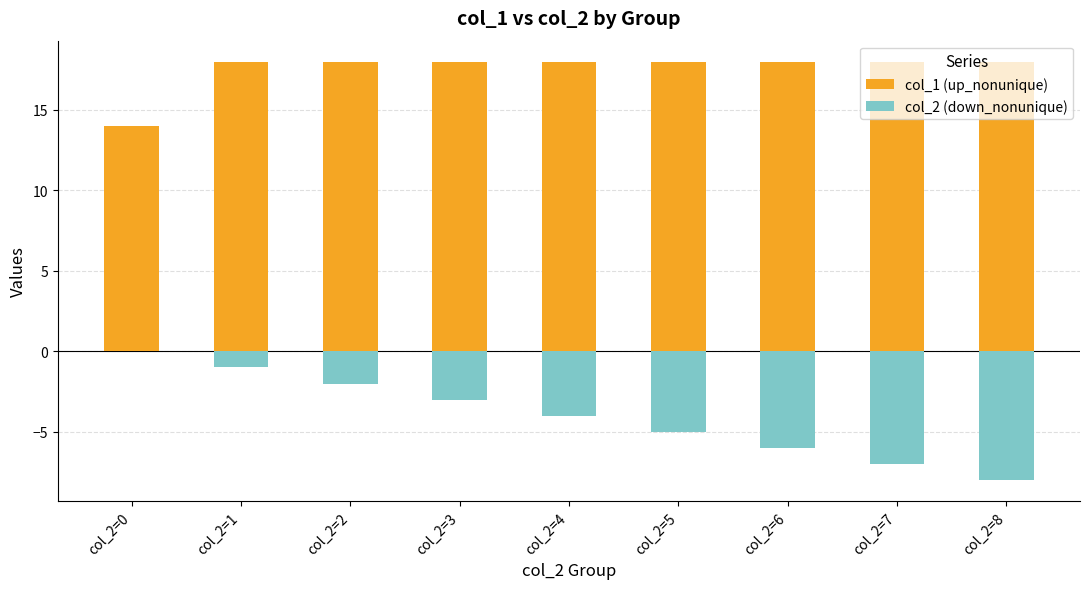

True or false: col_2 (down_nonunique) has a value of -3 at col_2=7.

False